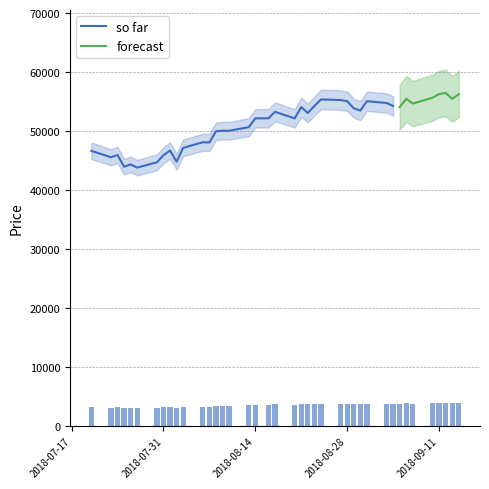

True or false: the data shows 3108.0 at 2018-07-26.

True